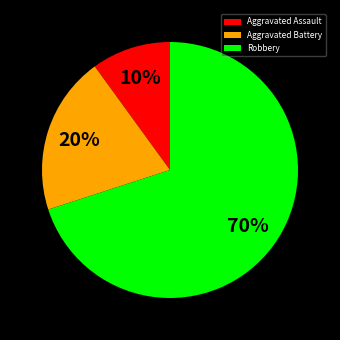

Is the sum of Aggravated Battery and Robbery greater than half?

Yes